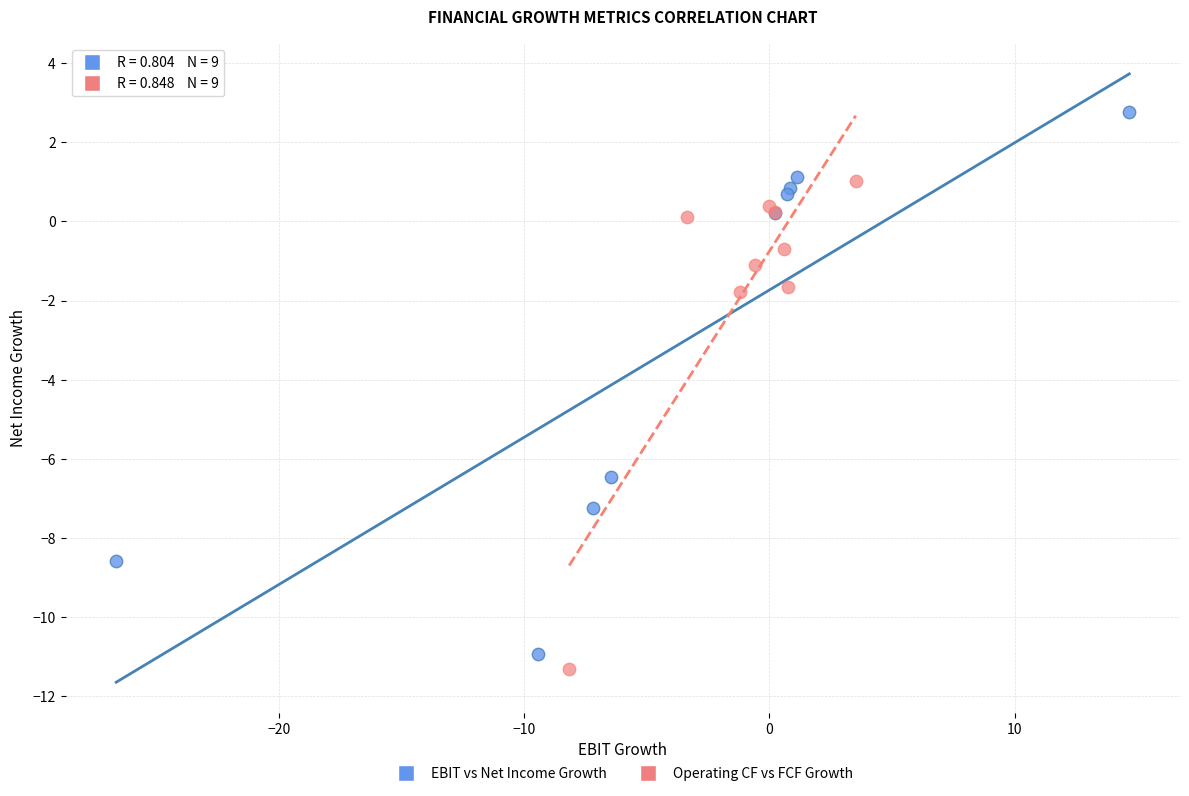

Which series contains the highest Y value?

EBIT vs Net Income Growth